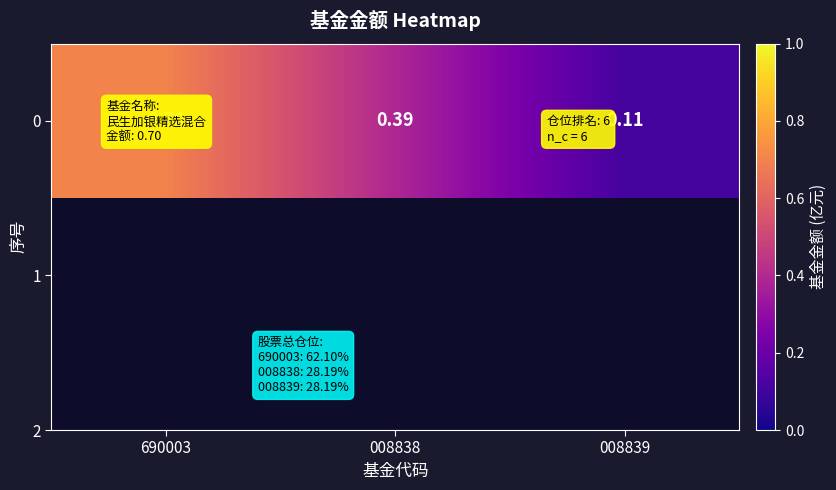

Reading left to right, extract all data points from this chart.

0.7	0.4	0.1